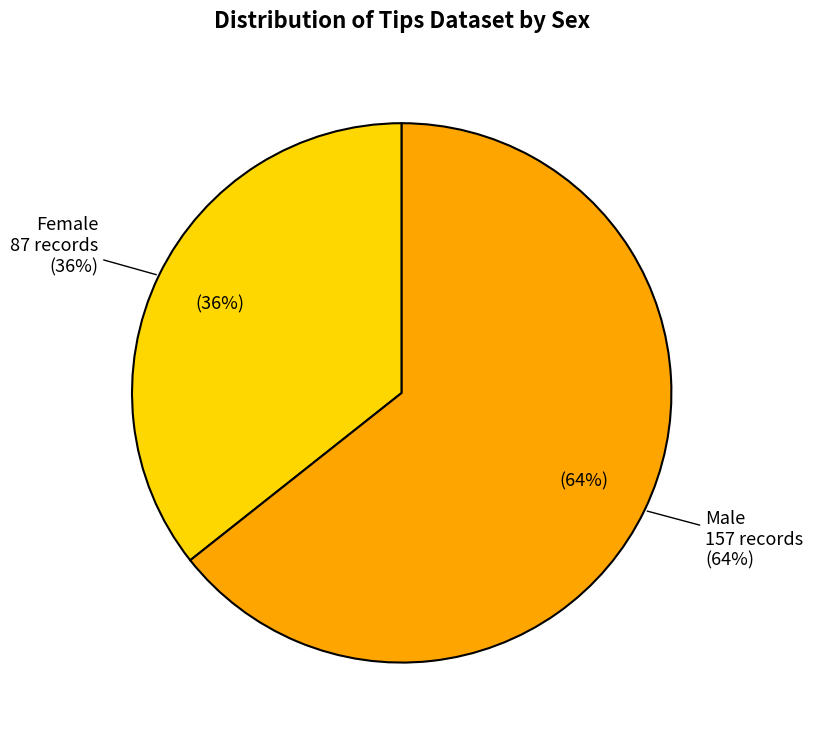

What is the change in value from Female to Male?

+70